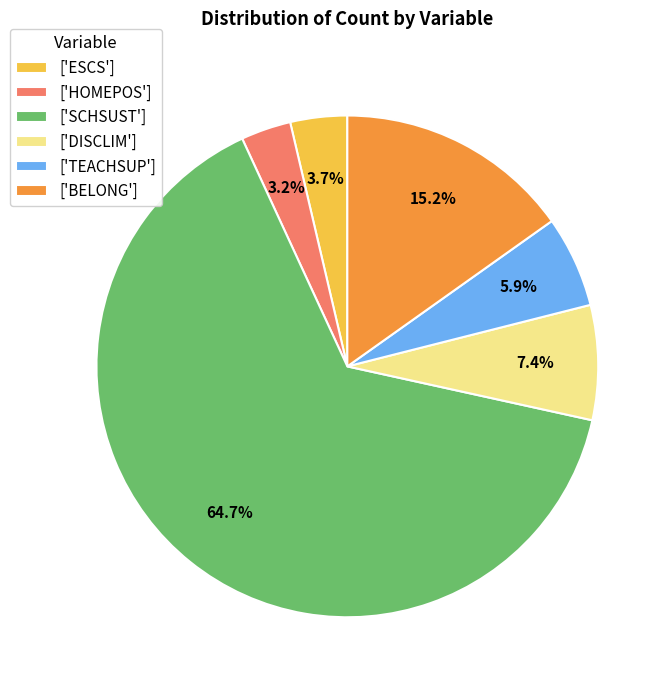

Which slice is the largest?

['SCHSUST']